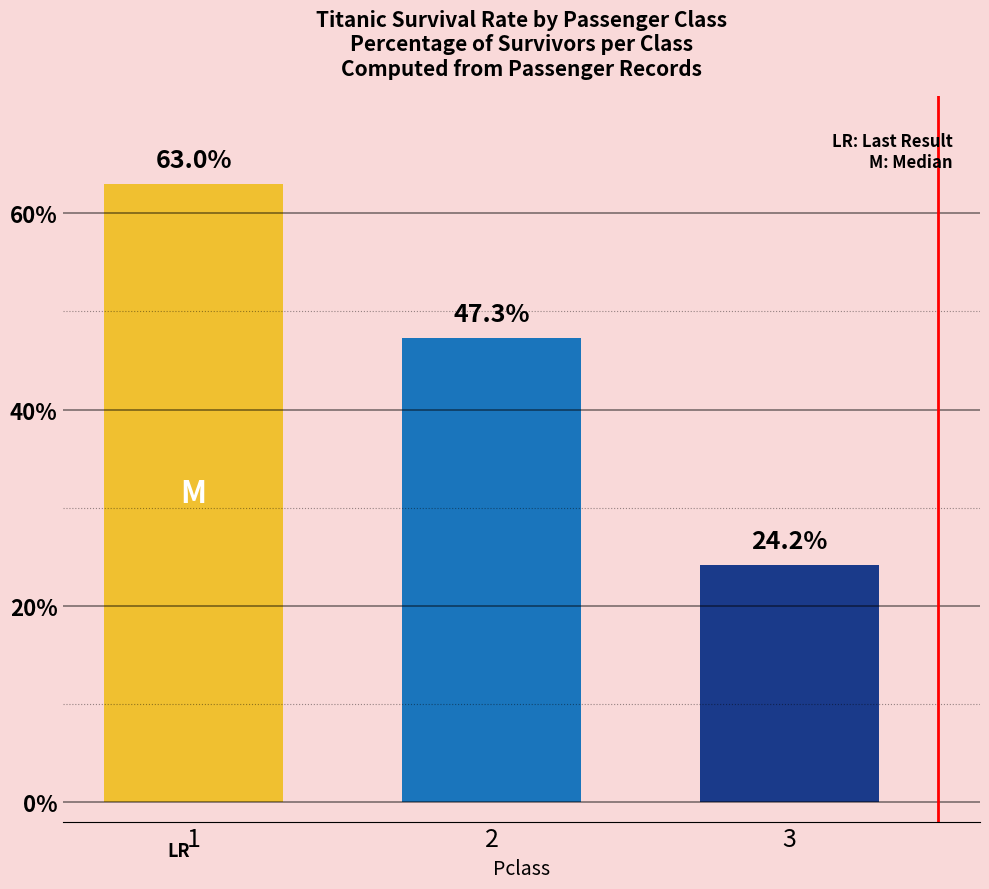

Does the chart contain any negative values?

No